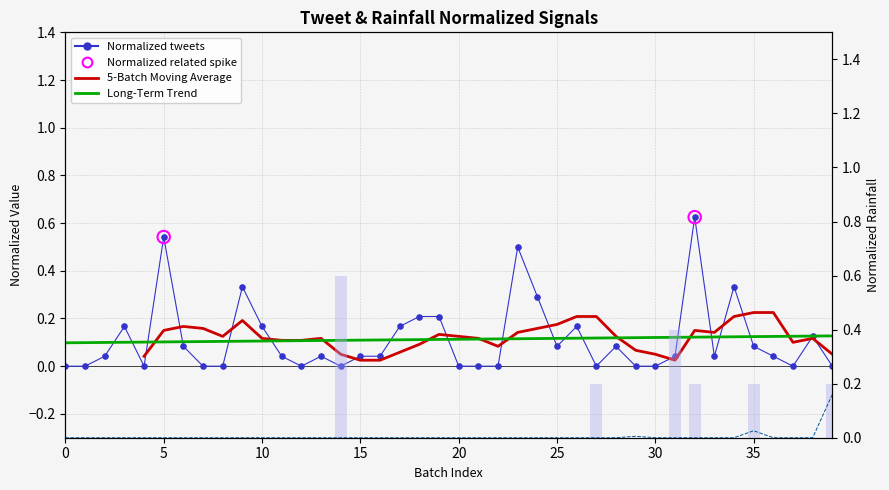

Which series reaches the maximum Y coordinate?

Normalized tweets